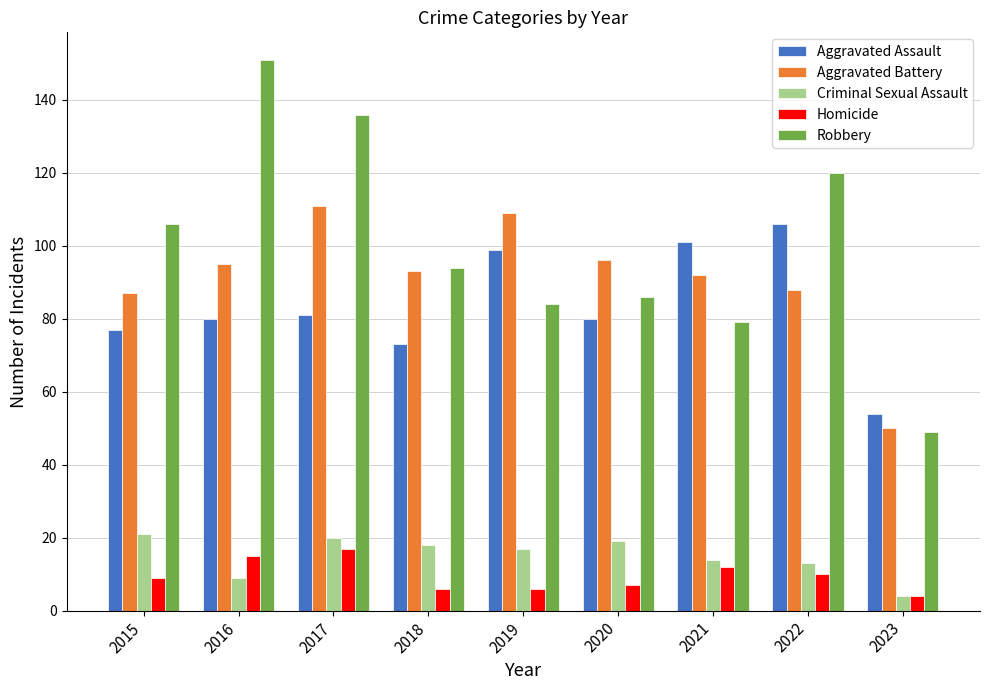

Reading left to right, extract all data points from this chart.

Aggravated Assault: 2015=77	2016=80	2017=81	2018=73	2019=99	2020=80	2021=101	2022=106	2023=54
Aggravated Battery: 2015=87	2016=95	2017=111	2018=93	2019=109	2020=96	2021=92	2022=88	2023=50
Criminal Sexual Assault: 2015=21	2016=9	2017=20	2018=18	2019=17	2020=19	2021=14	2022=13	2023=4
Homicide: 2015=9	2016=15	2017=17	2018=6	2019=6	2020=7	2021=12	2022=10	2023=4
Robbery: 2015=106	2016=151	2017=136	2018=94	2019=84	2020=86	2021=79	2022=120	2023=49